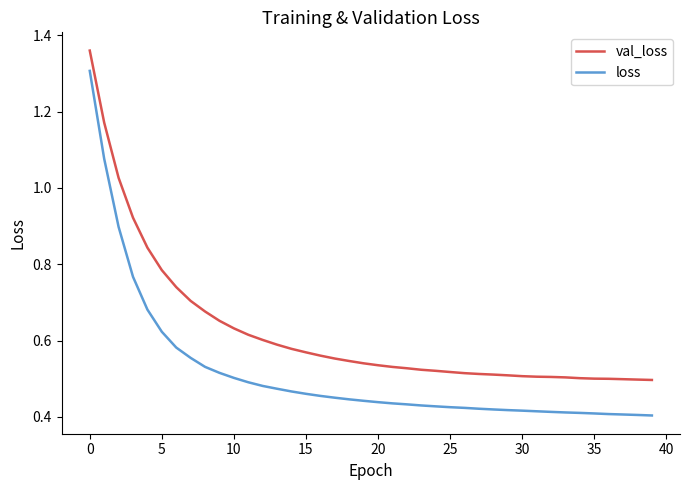

What are all the series names shown in the legend?

val_loss, loss